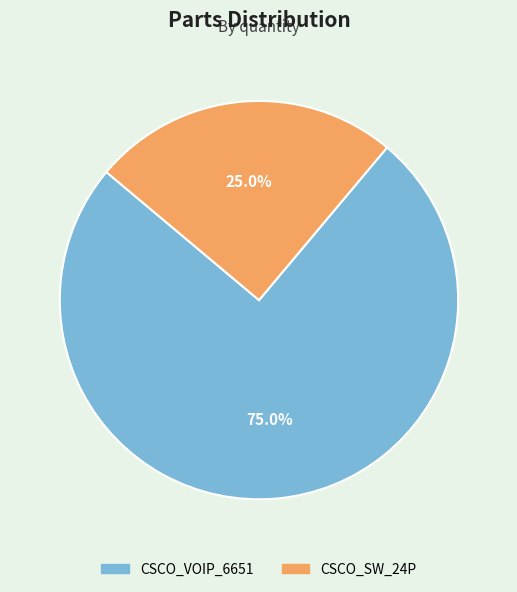

To the nearest percent, what is the combined percentage of CSCO_VOIP_6651 and CSCO_SW_24P?

100%